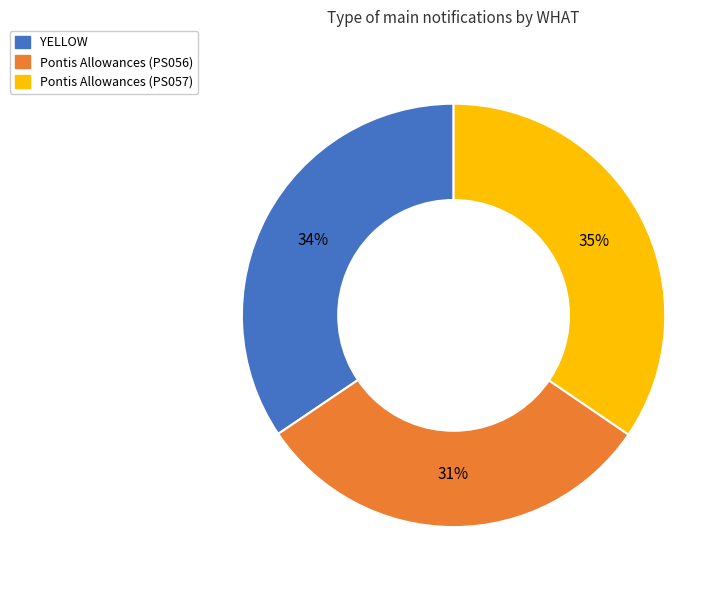

What percentage is the YELLOW slice, to the nearest percent?

34%